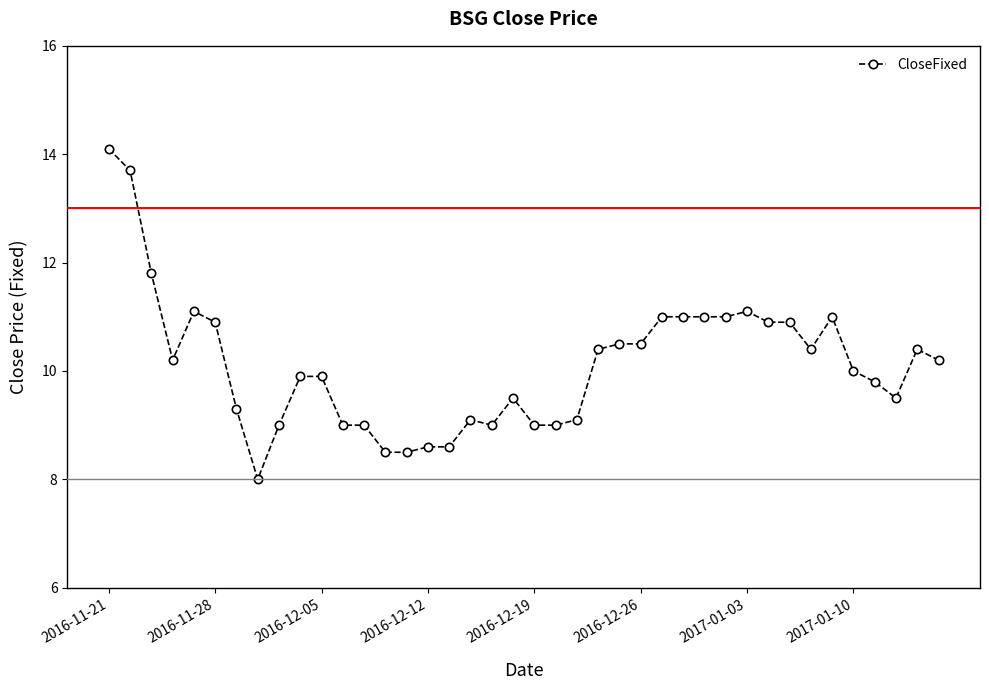

What is the value of the 23rd point from the left?

9.1